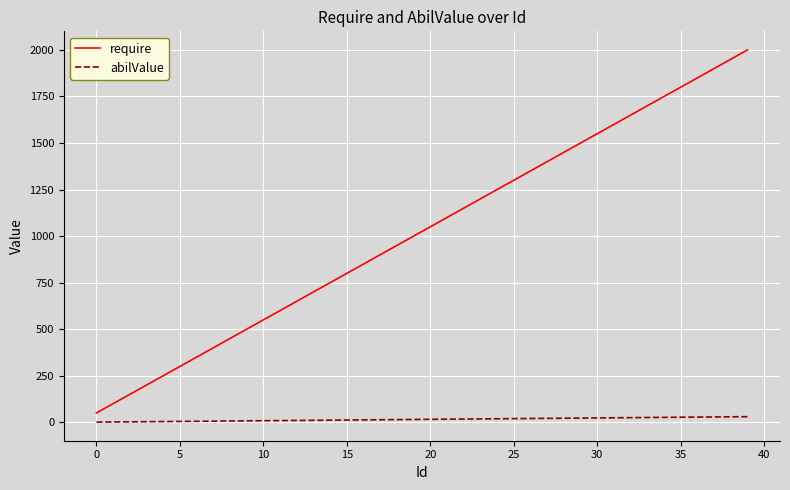

True or false: require and abilValue intersect in this chart.

False